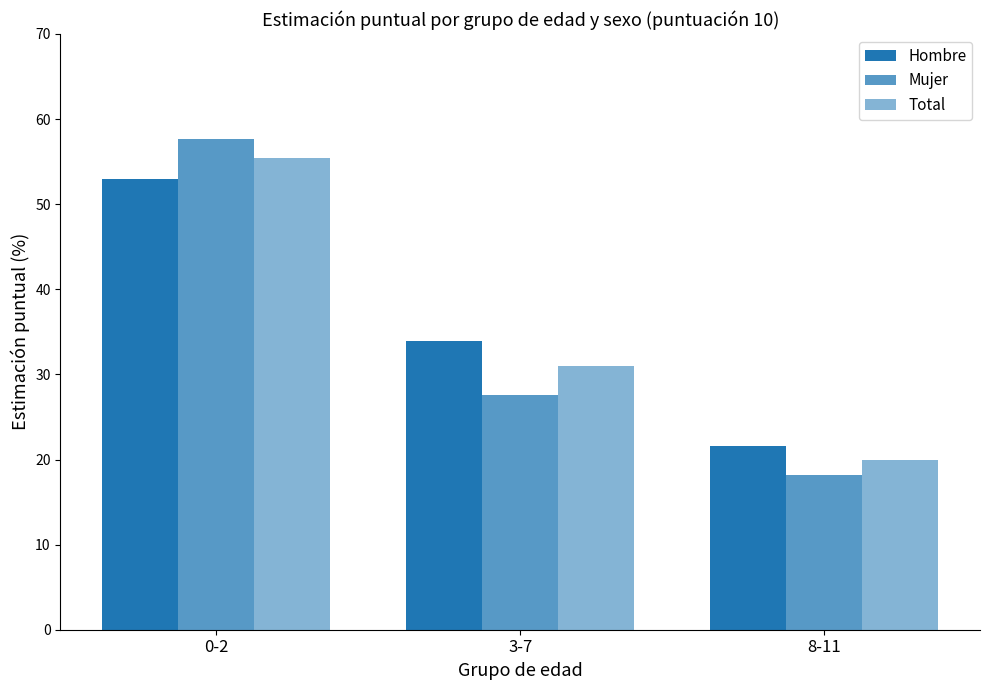

How many data points in Mujer are above 27?

2